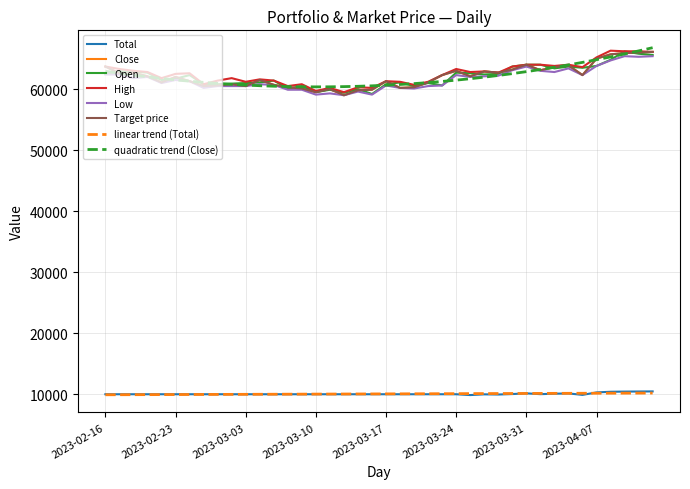

Which label corresponds to the largest value in the chart?

2023-04-10